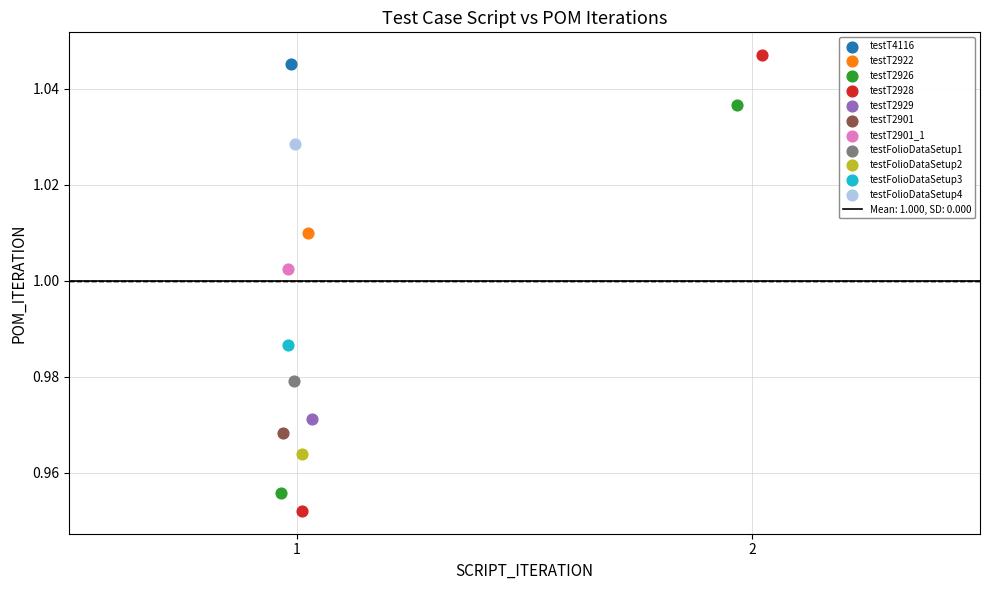

Which series reaches the minimum Y coordinate?

testT2928